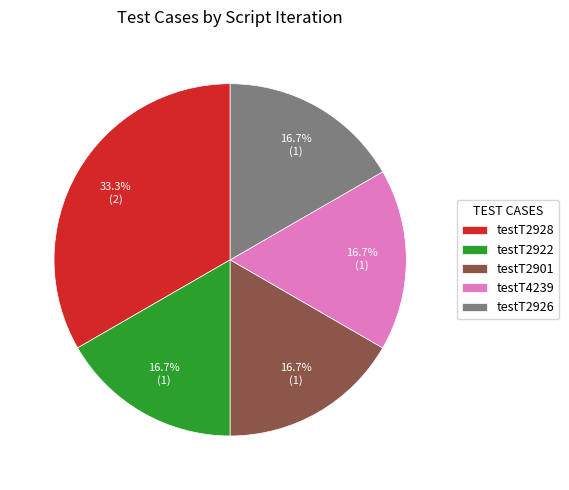

What is the ratio of the value at testT2928 to the value at testT2922?

2.0